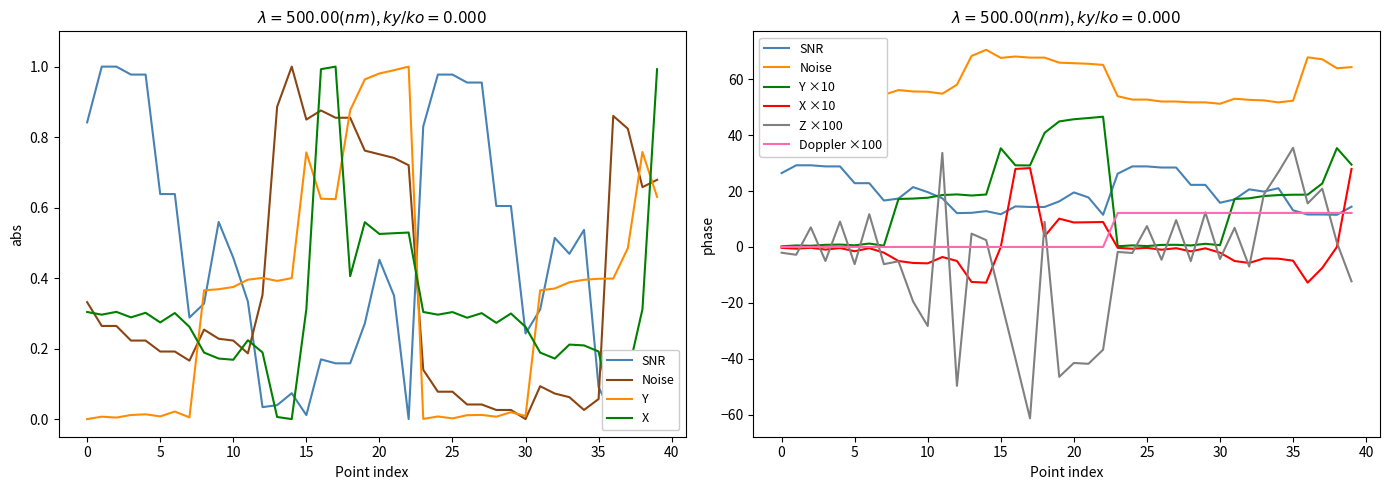

What are all the series names shown in the legend?

SNR, Noise, Y, X, Z, Doppler